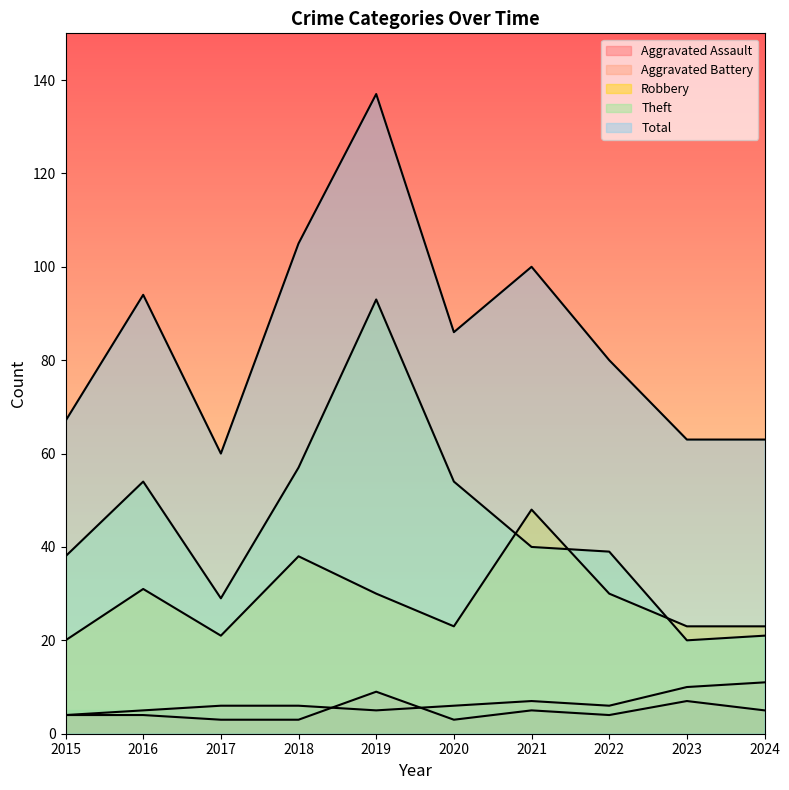

Between 2018 and 2022, which is larger?

2022